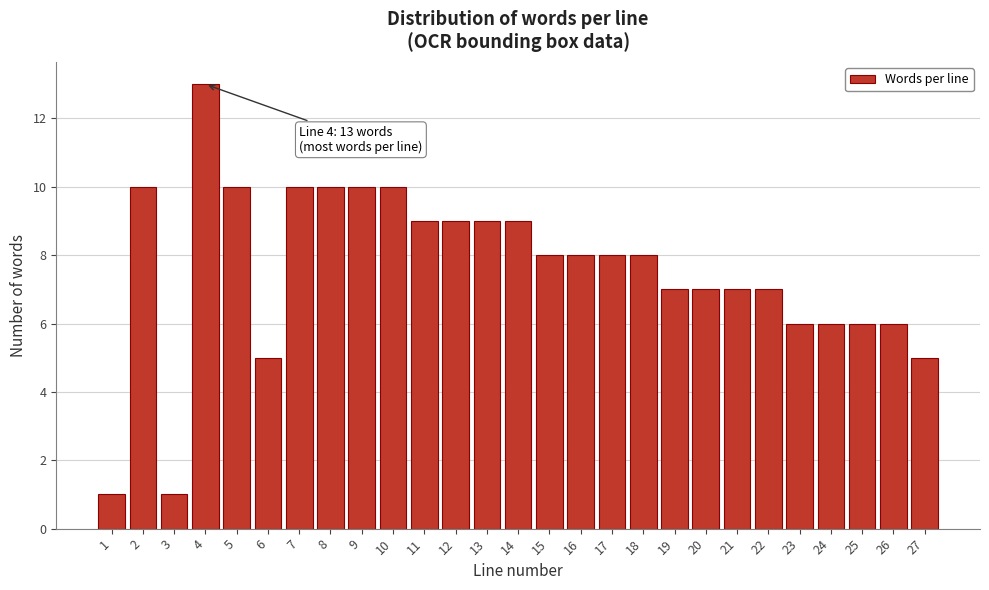

Reading left to right, extract all data points from this chart.

1	10	1	13	10	5	10	10	10	10	9	9	9	9	8	8	8	8	7	7	7	7	6	6	6	6	5